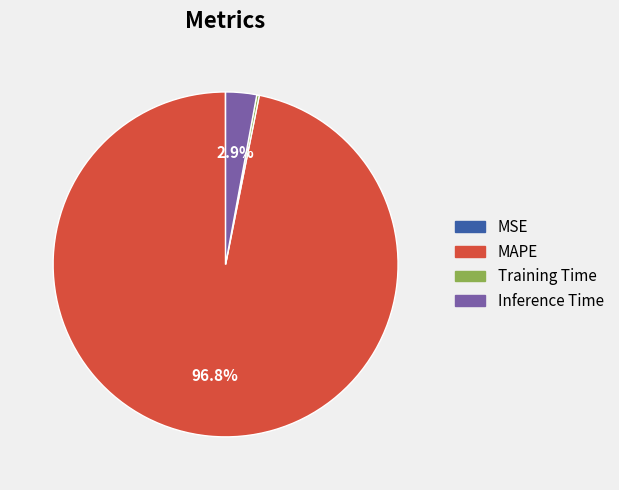

Which category has the biggest portion of the pie?

MAPE